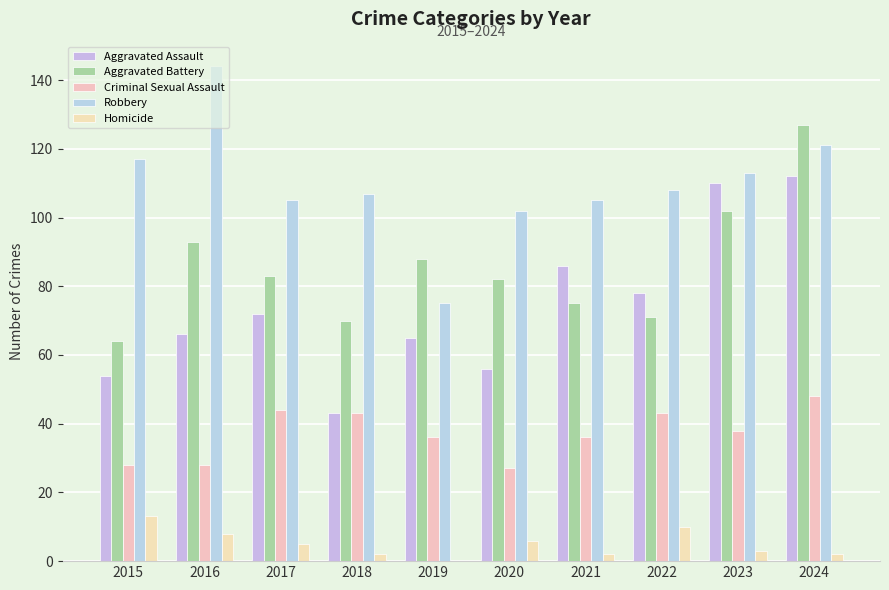

What is the difference between the maximum and minimum values in the Aggravated Assault series?

69